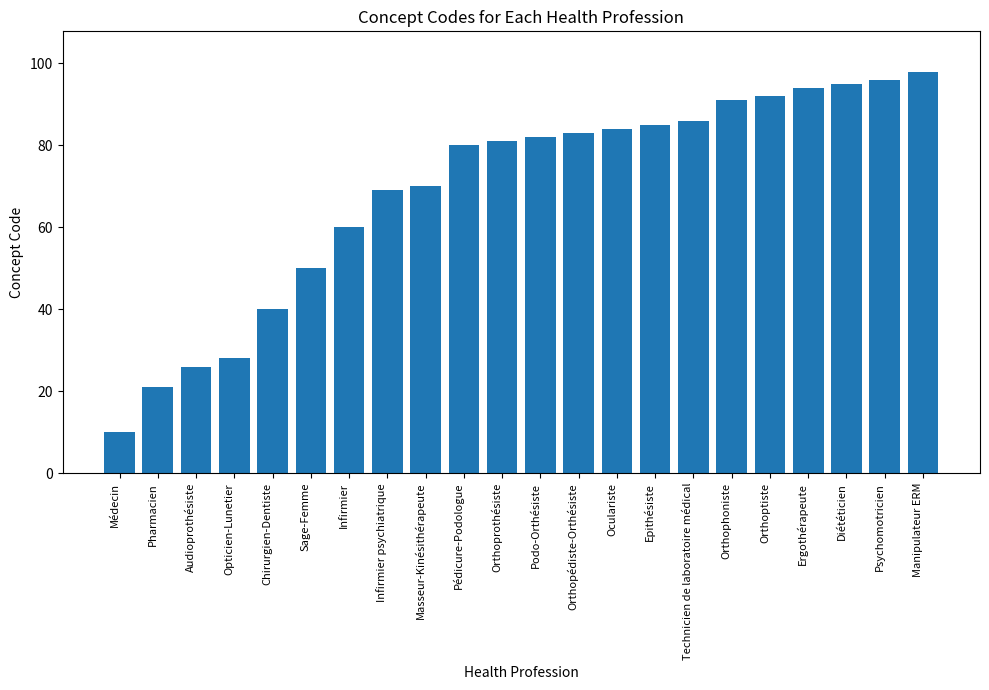

Does the chart contain stacked bars?

No